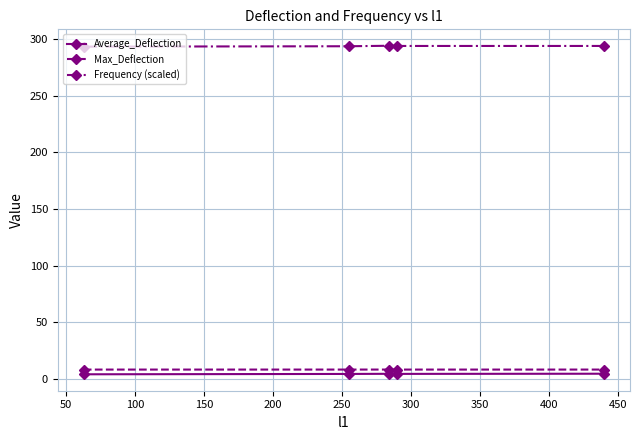

What are all the series names shown in the legend?

Average_Deflection, Max_Deflection, Frequency (scaled)